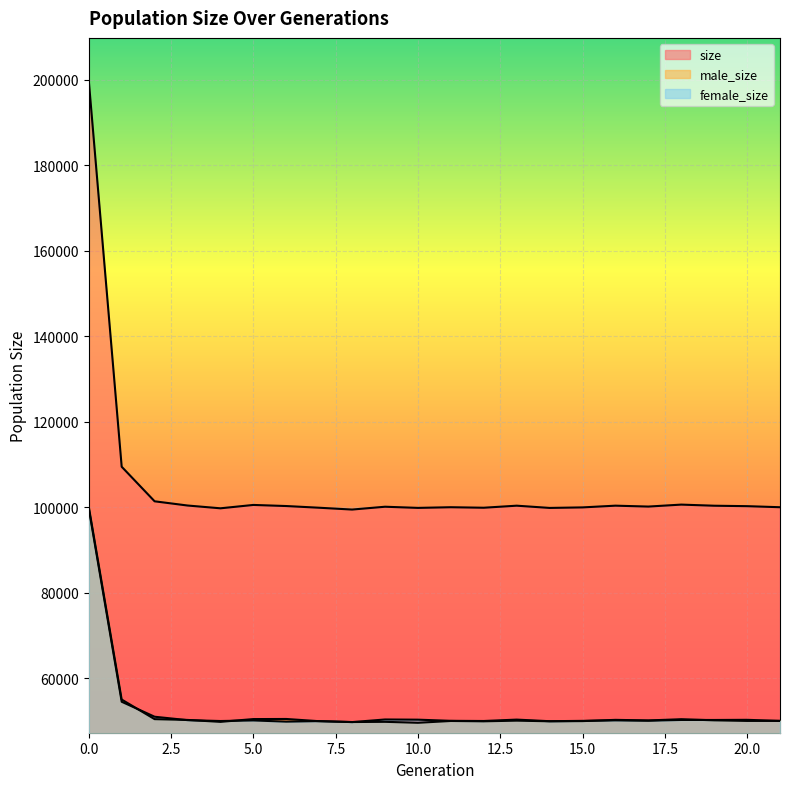

How many lines are shown in the chart?

3